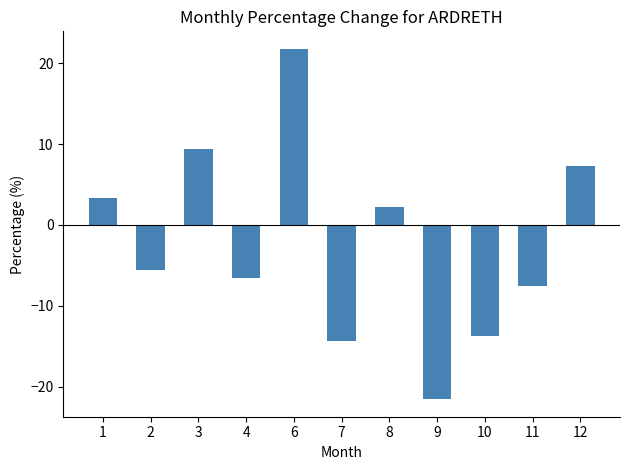

How many data points are above -5?

5